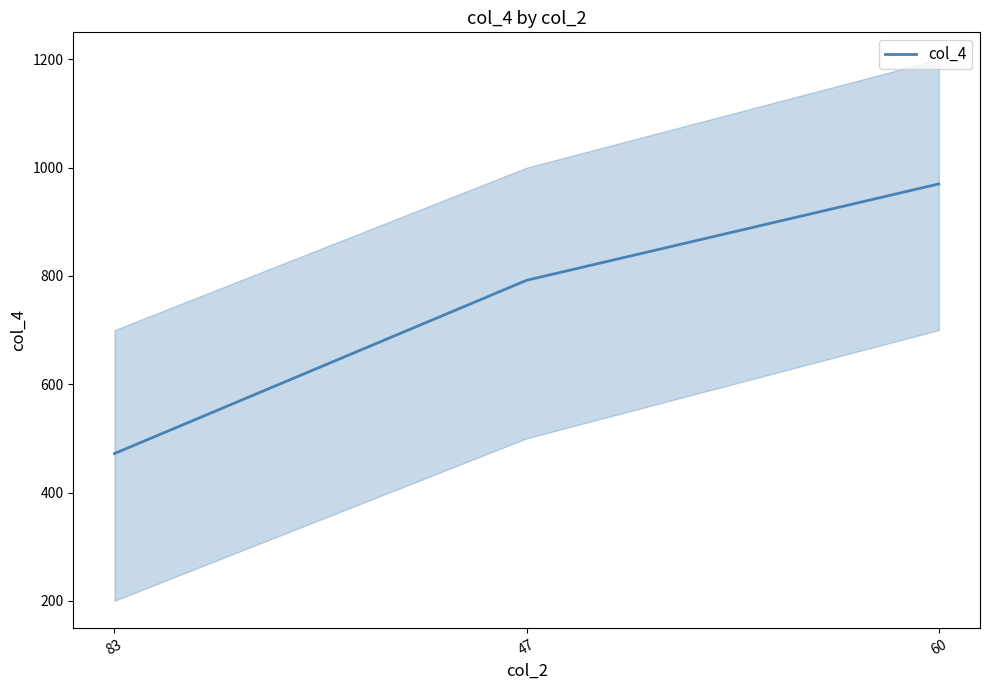

Which category has the lowest value across all series?

83